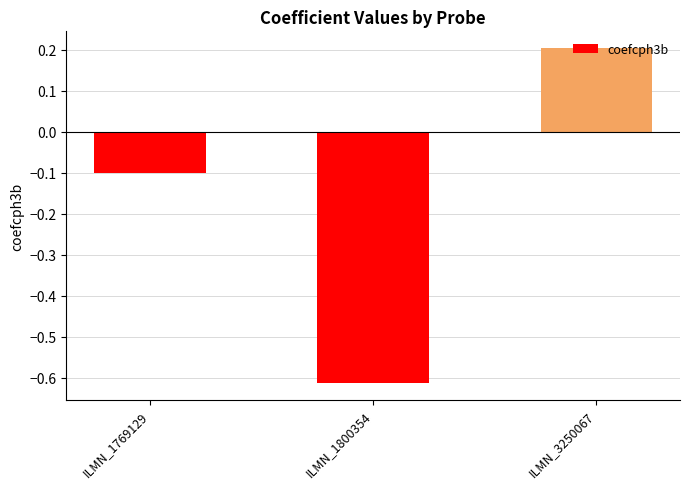

What is the value of the 3rd bar from the left?

0.2